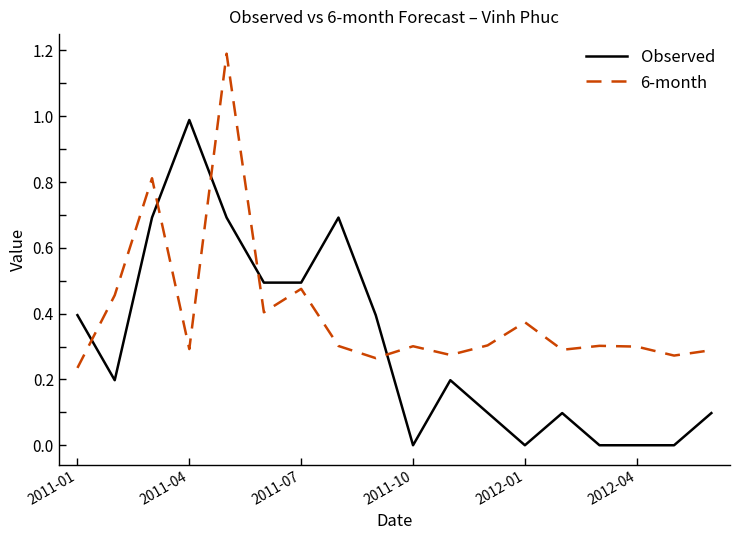

Which series has the largest total across all categories?

6-month